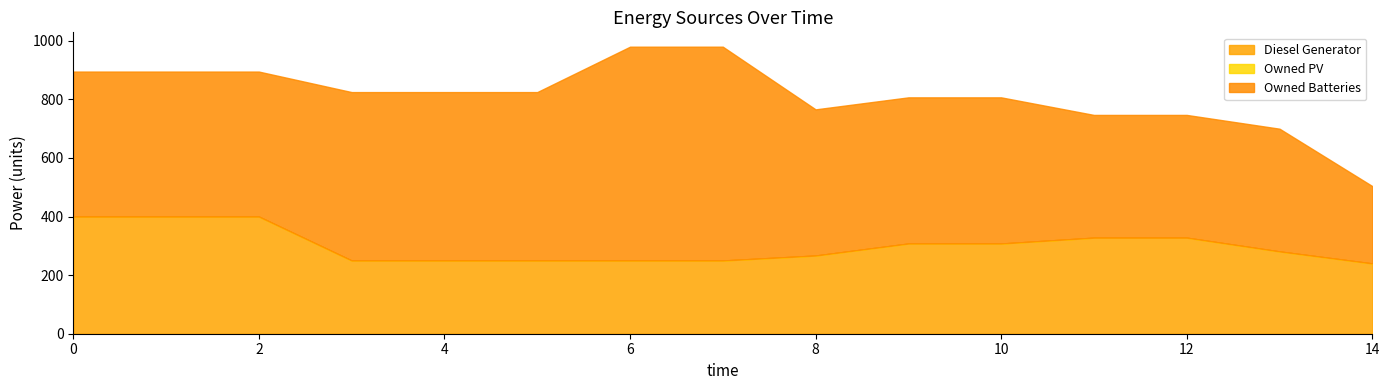

Rank the series by their maximum value, from highest to lowest.

Owned Batteries, Diesel Generator, Owned PV